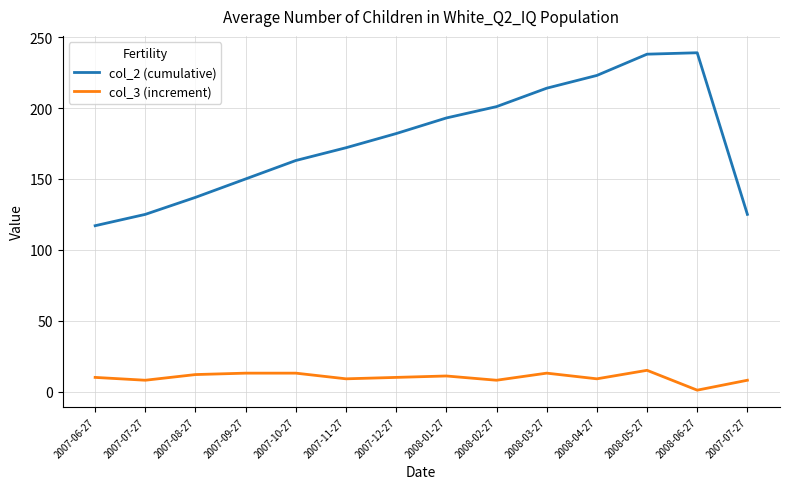

What is the difference between the col_2 (cumulative) values at 2007-09-27 and 2008-06-27?

89